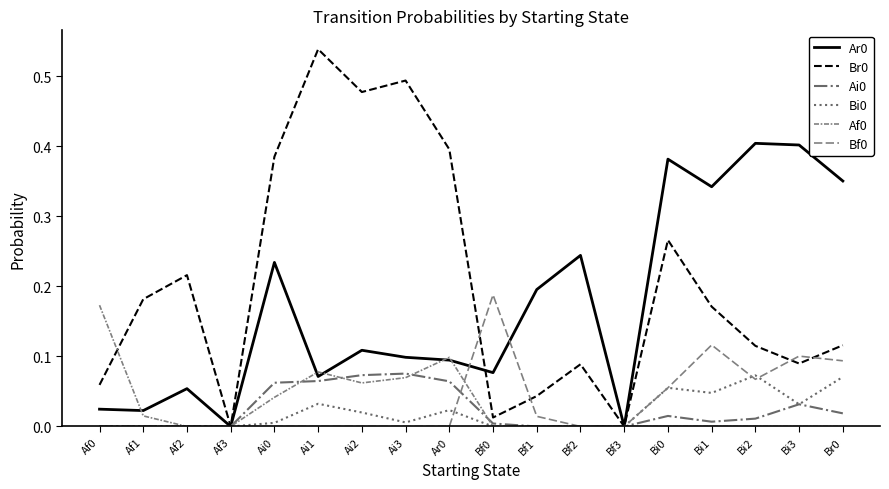

Does the chart have visible grid lines?

No